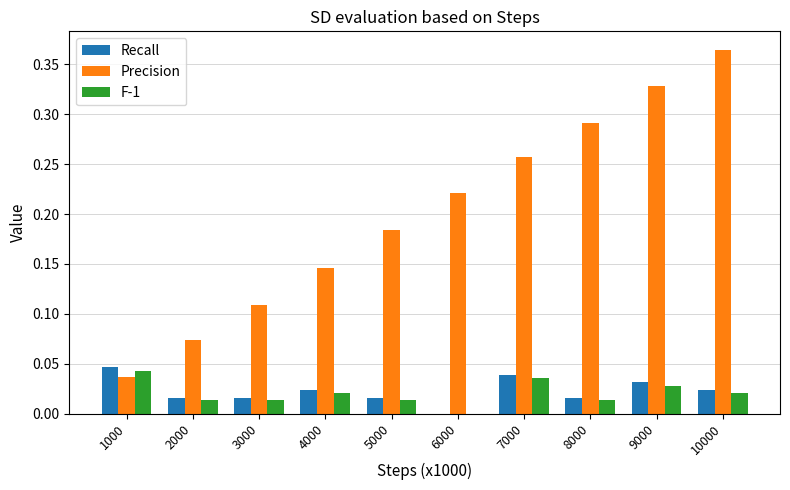

Are the bars grouped side by side (vs. stacked)?

Yes